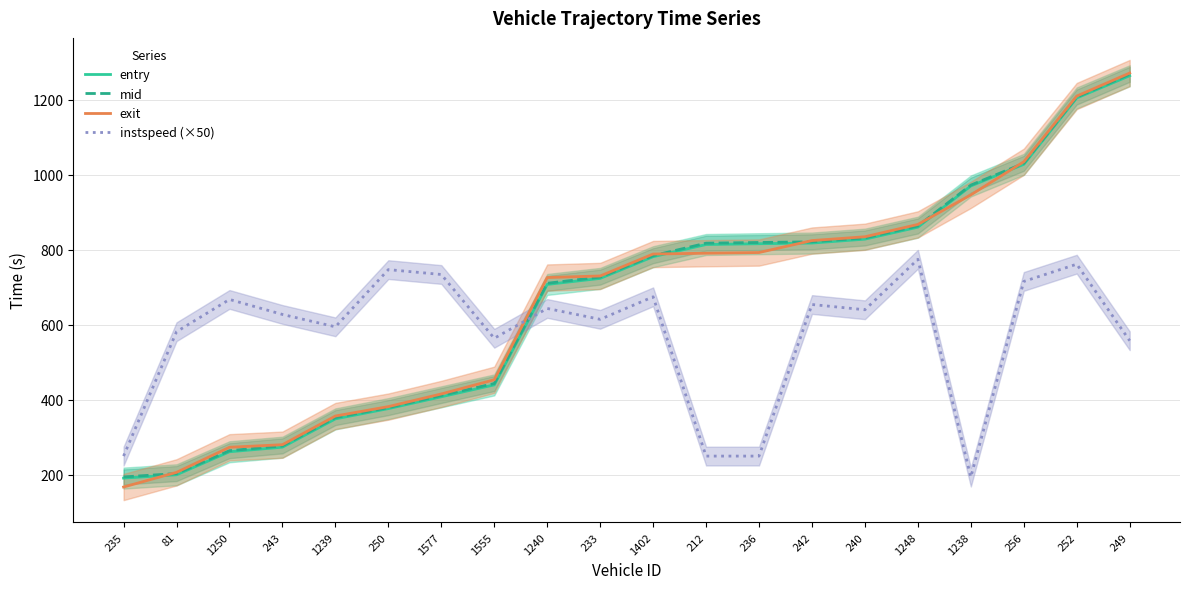

What is the difference between the maximum and second lowest values in the mid series?

1064.1